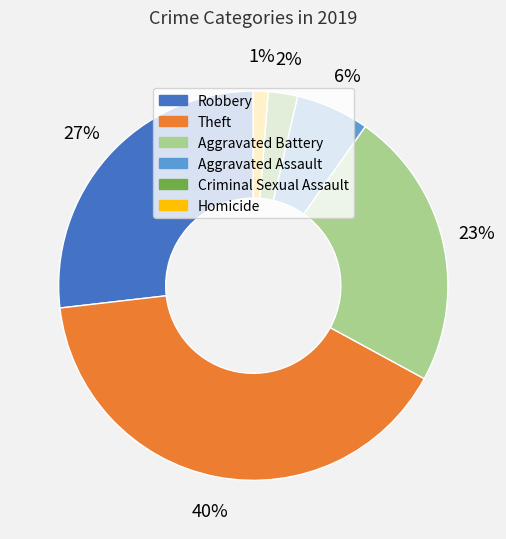

Between Theft and Aggravated Battery, which is larger?

Theft